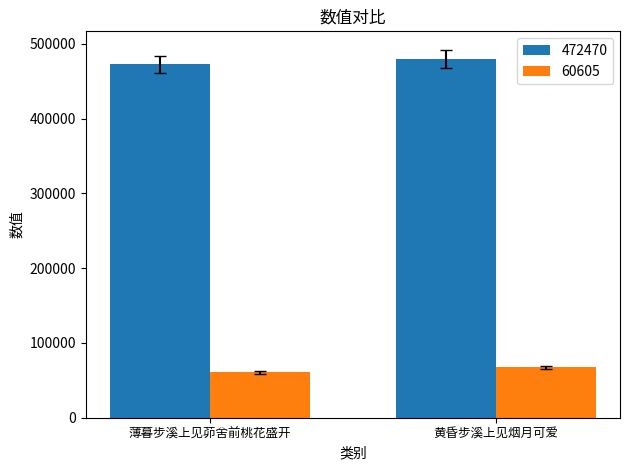

At which category is the sum across all series the highest?

黄昏步溪上见烟月可爱